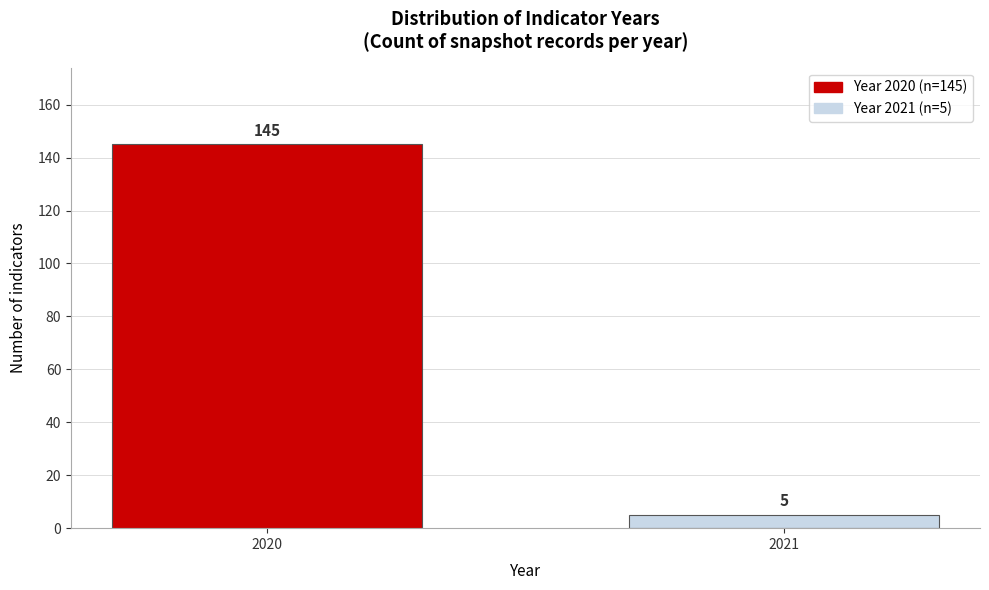

Reading left to right, list all the values displayed in this chart.

145	5